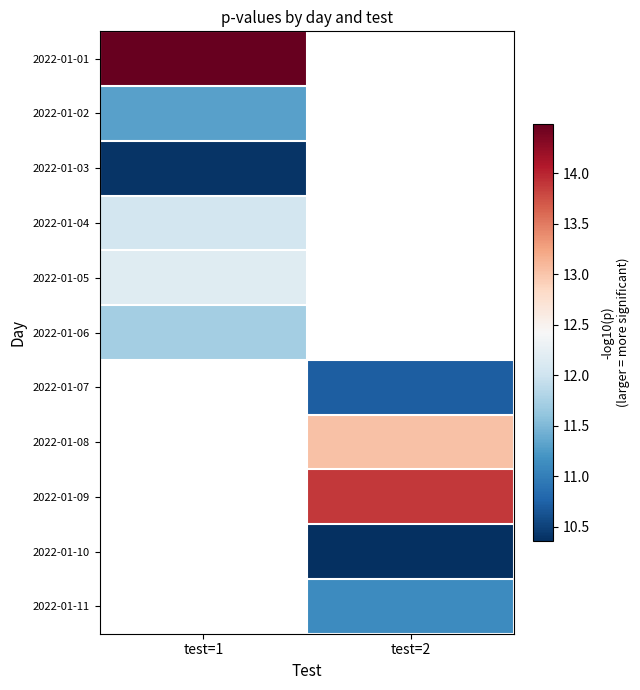

How many series are shown in this chart?

11